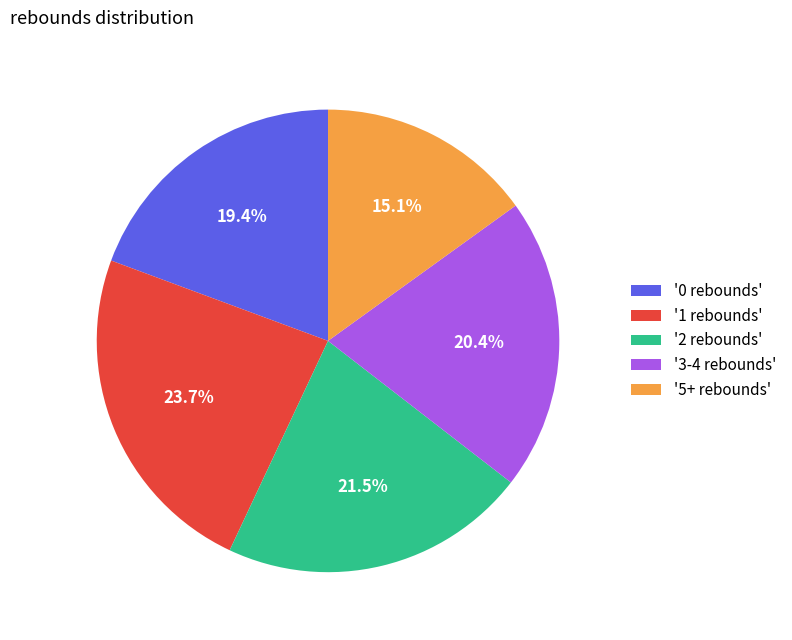

To the nearest percent, what is the difference between the largest and smallest slice percentages?

9%